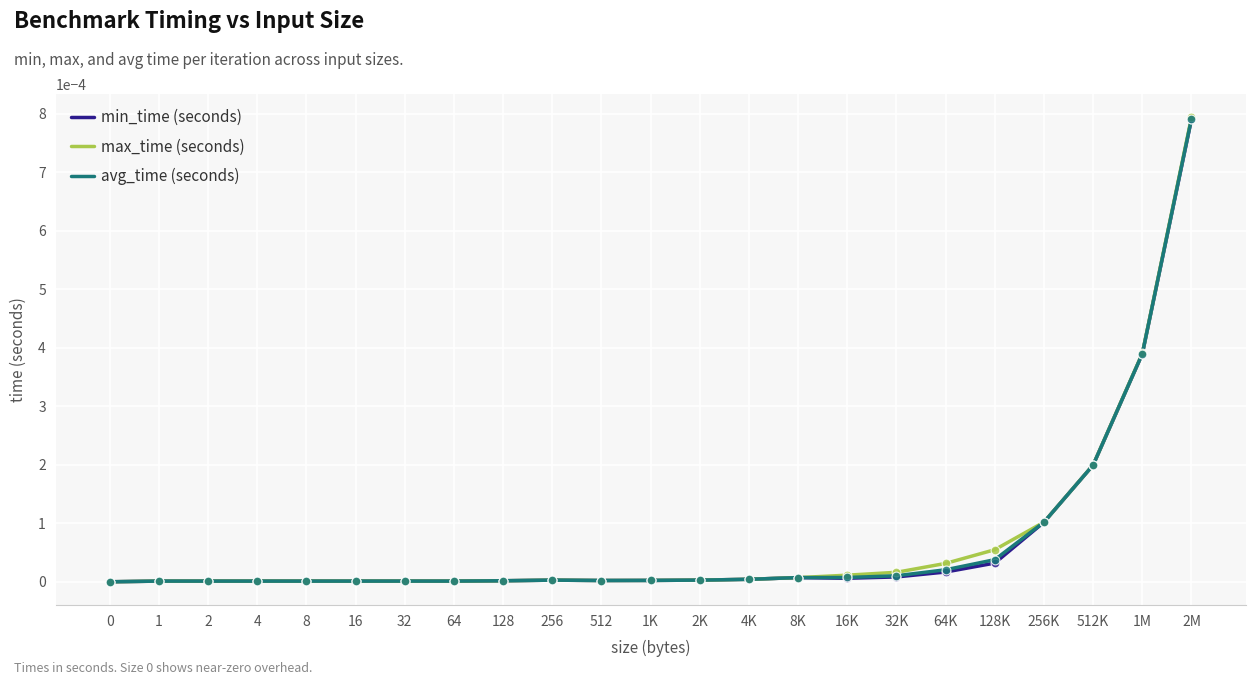

At which category is the sum across all series the highest?

2M